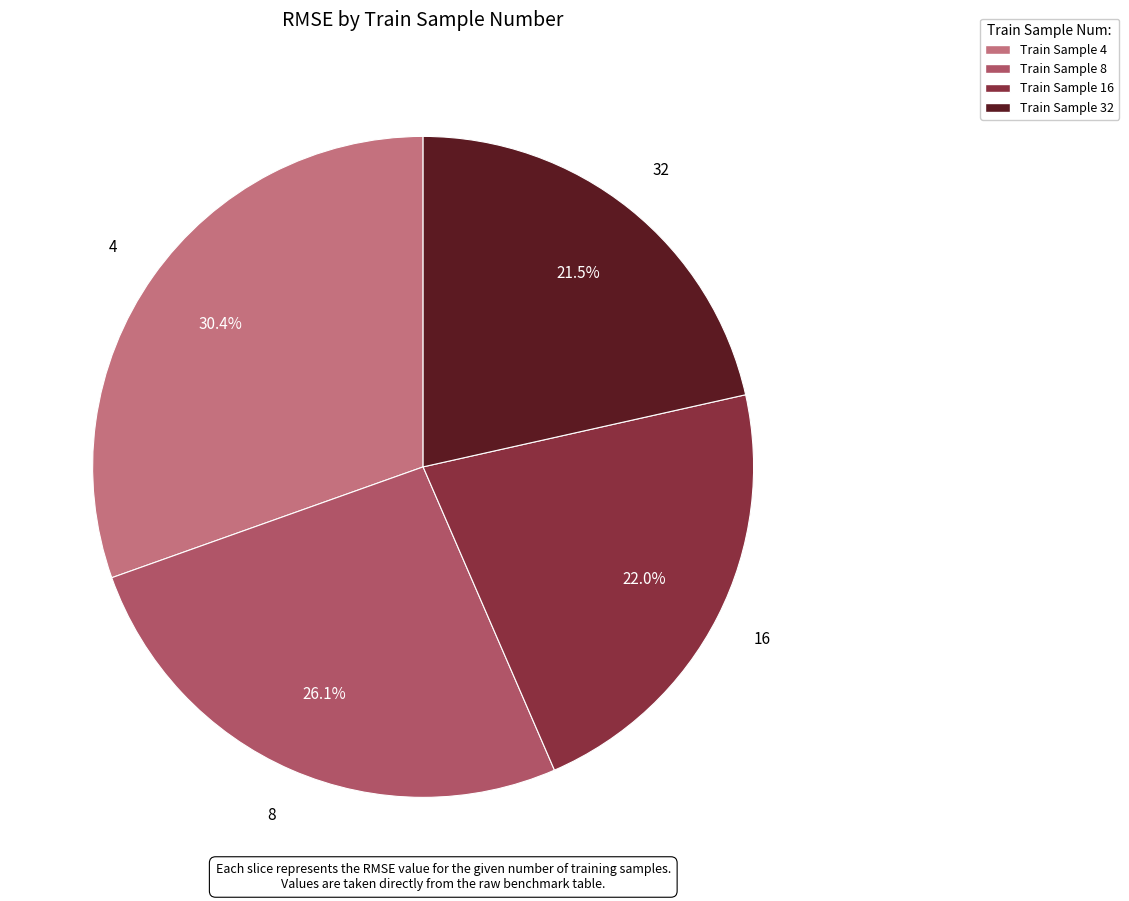

Does any single category account for the majority?

No